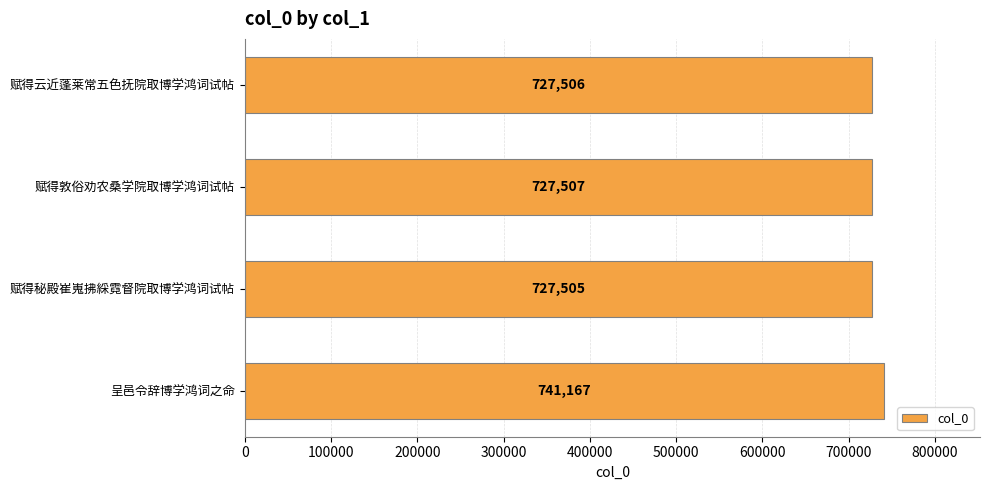

True or false: the data shows 727506 at 赋得云近蓬莱常五色抚院取博学鸿词试帖.

True